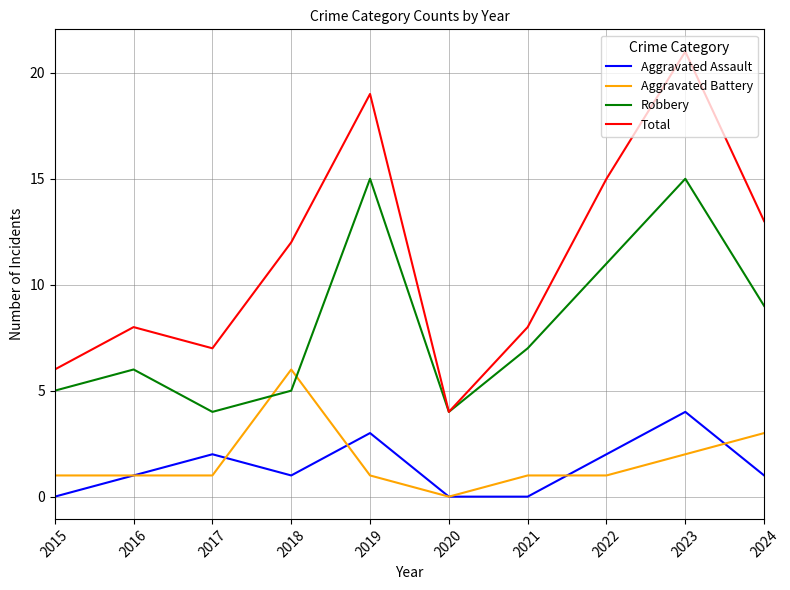

Is the value of Robbery at 2020 greater than the value of Total at 2023?

No